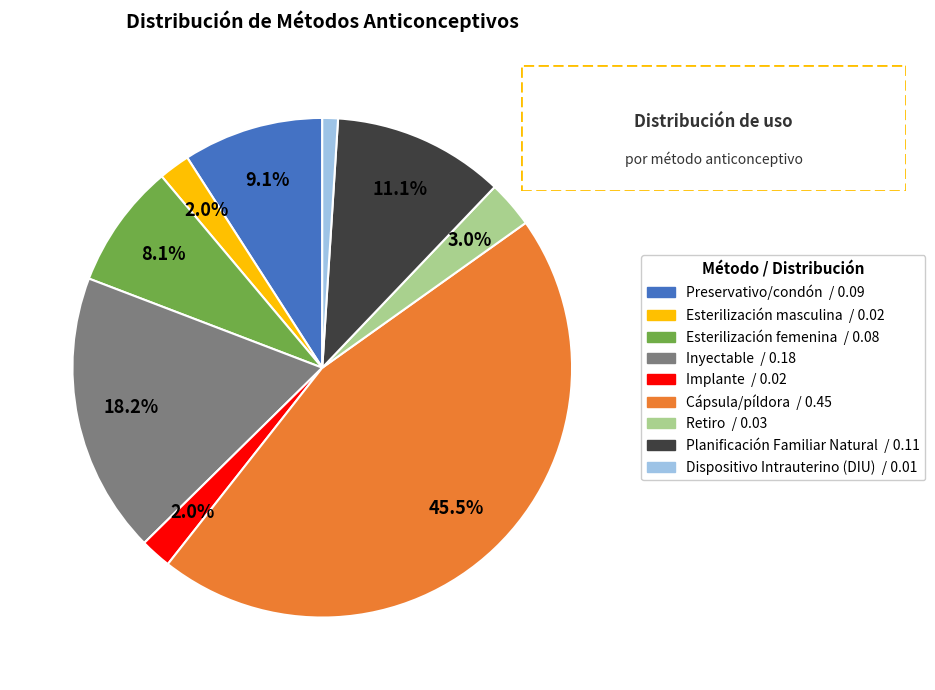

What percentage is NOT represented by Planificación Familiar Natural?

88.9%